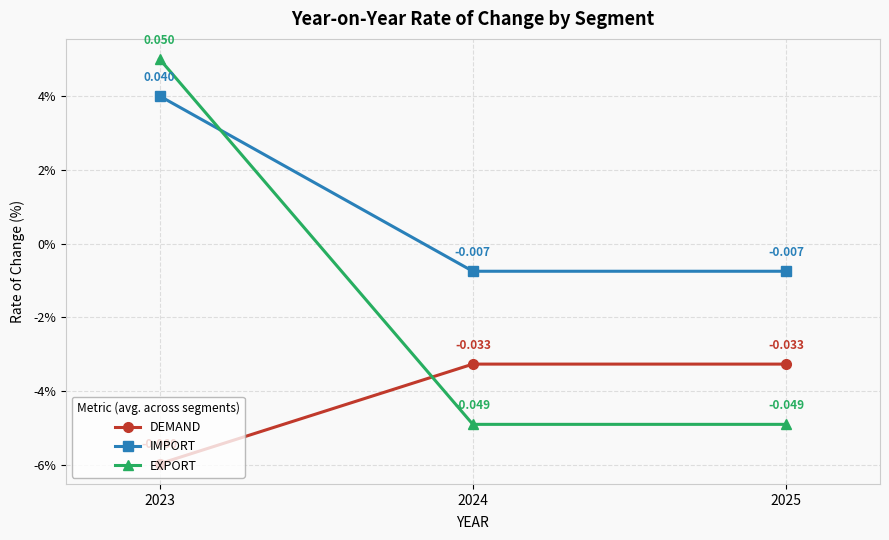

What are all the series names shown in the legend?

DEMAND, IMPORT, EXPORT